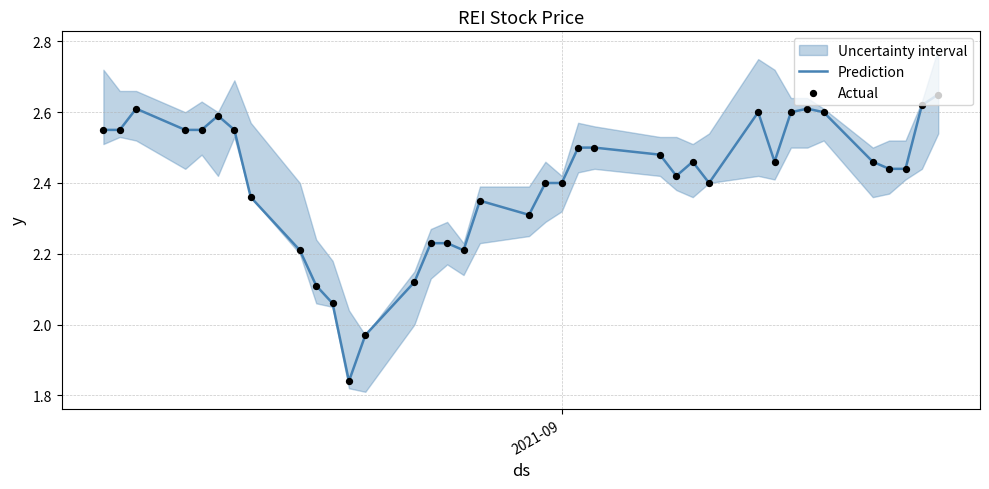

At how many categories does at least one series exceed 1?

37